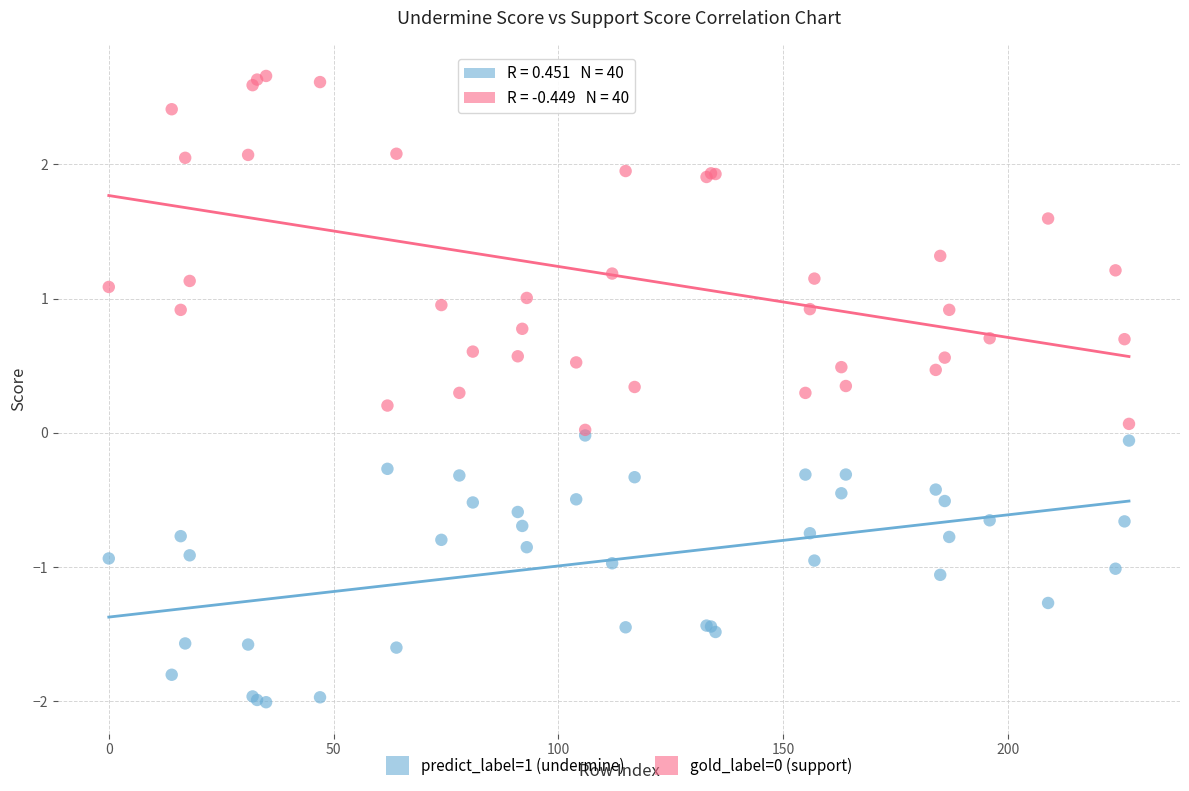

Which series reaches the minimum Y coordinate?

predict_label=1 (undermine)